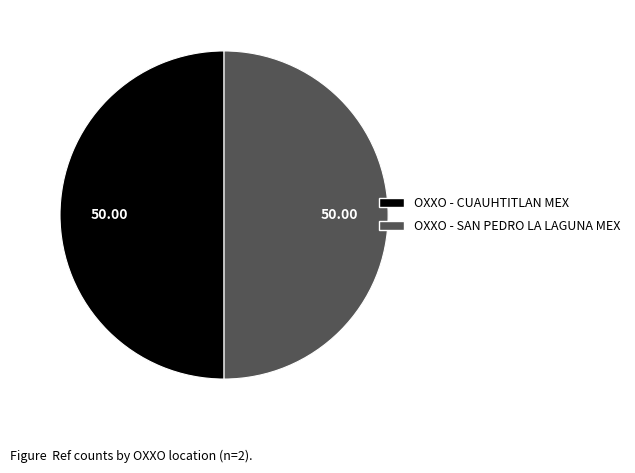

Combined, do OXXO - SAN PEDRO LA LAGUNA MEX and OXXO - CUAUHTITLAN MEX account for over 50%?

Yes